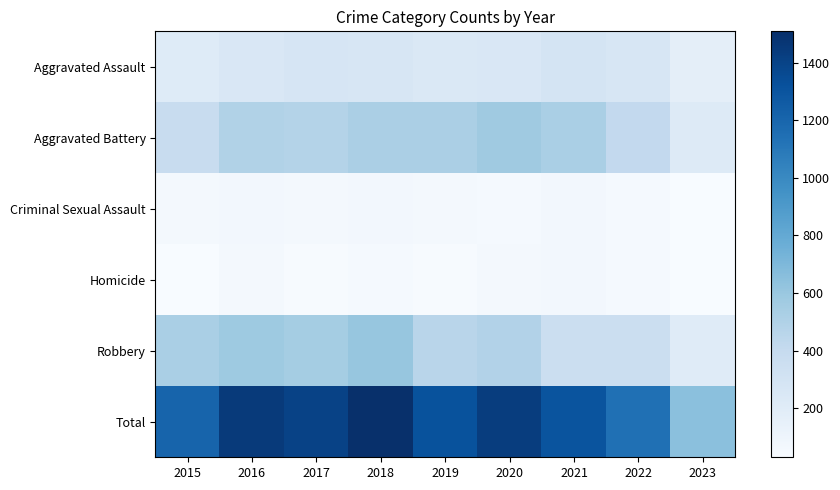

What is the spread (max minus min) of values at 2015?

1182